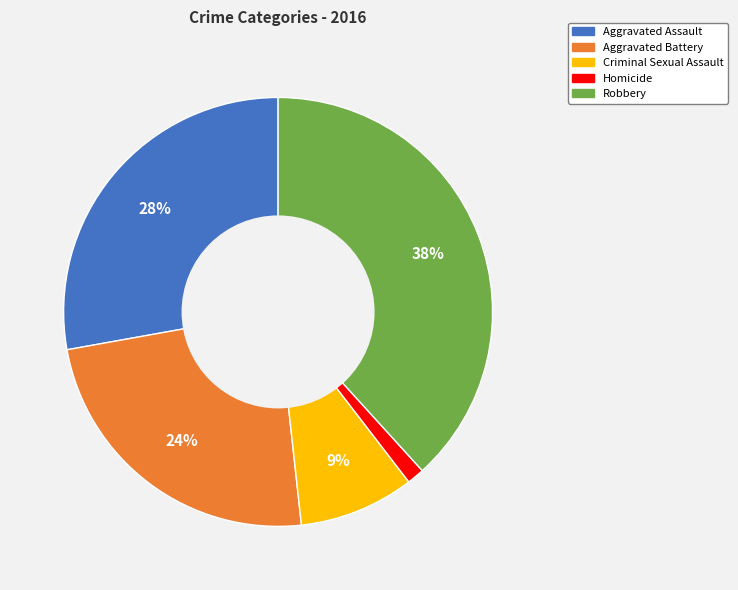

To the nearest percent, what percentage of the pie is Homicide?

1%